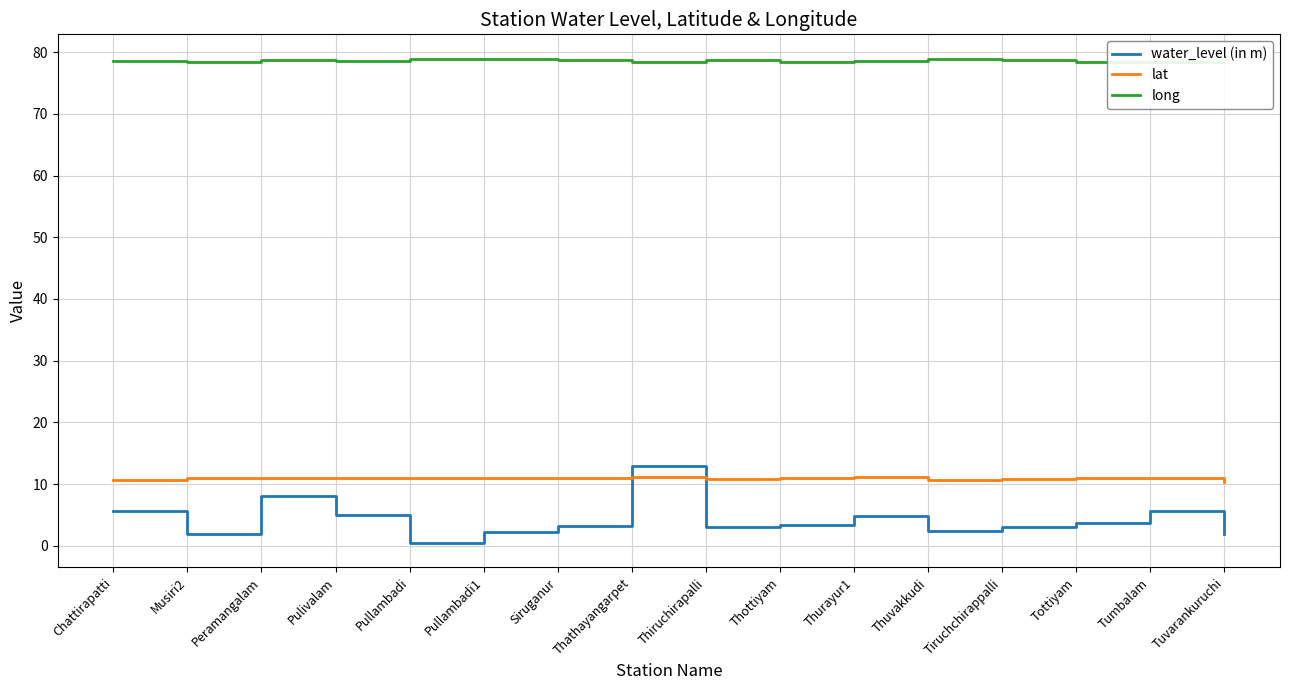

Is this an area chart (filled region under the line)?

No